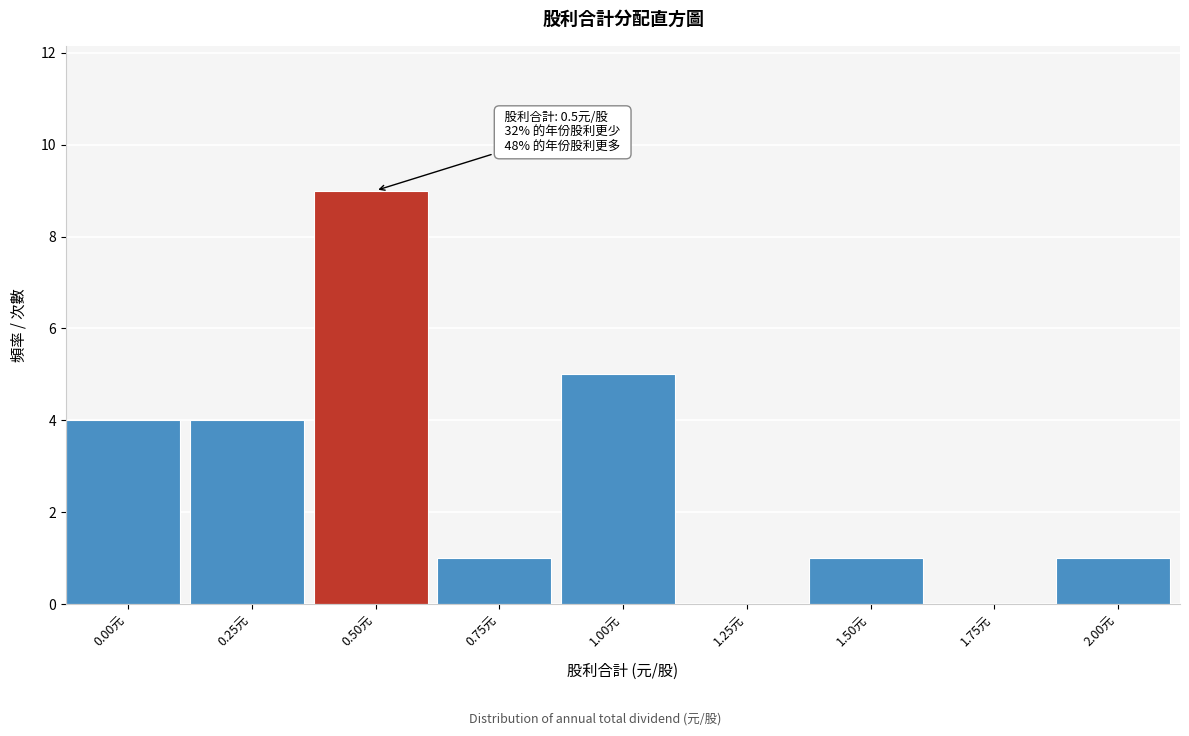

Reading right to left, extract all data points from this chart.

2.00元=1	1.75元=0	1.50元=1	1.25元=0	1.00元=5	0.75元=1	0.50元=9	0.25元=4	0.00元=4